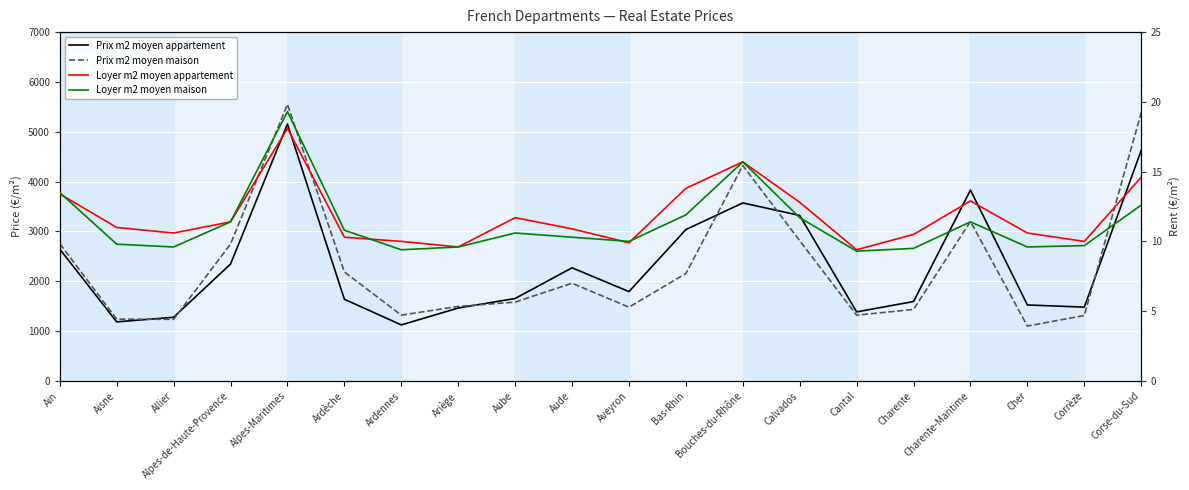

Reading left to right, transcribe all the data shown in this chart.

Prix m2 moyen appartement: Ain=2645.0	Aisne=1185.0	Allier=1277.0	Alpes-de-Haute-Provence=2345.0	Alpes-Maritimes=5155.0	Ardèche=1639.0	Ardennes=1124.0	Ariège=1463.0	Aube=1654.0	Aude=2270.0	Aveyron=1793.0	Bas-Rhin=3037.0	Bouches-du-Rhône=3572.0	Calvados=3321.0	Cantal=1385.0	Charente=1593.0	Charente-Maritime=3830.0	Cher=1524.0	Corrèze=1481.0	Corse-du-Sud=4627.0
Prix m2 moyen maison: Ain=2754.0	Aisne=1240.0	Allier=1236.0	Alpes-de-Haute-Provence=2746.0	Alpes-Maritimes=5551.0	Ardèche=2187.0	Ardennes=1320.0	Ariège=1495.0	Aube=1582.0	Aude=1960.0	Aveyron=1480.0	Bas-Rhin=2156.0	Bouches-du-Rhône=4323.0	Calvados=2813.0	Cantal=1319.0	Charente=1435.0	Charente-Maritime=3200.0	Cher=1101.0	Corrèze=1313.0	Corse-du-Sud=5384.0
Loyer m2 moyen appartement: Ain=13.4	Aisne=11.0	Allier=10.6	Alpes-de-Haute-Provence=11.4	Alpes-Maritimes=18.1	Ardèche=10.3	Ardennes=10.0	Ariège=9.6	Aube=11.7	Aude=10.9	Aveyron=9.9	Bas-Rhin=13.8	Bouches-du-Rhône=15.7	Calvados=12.8	Cantal=9.4	Charente=10.5	Charente-Maritime=12.9	Cher=10.6	Corrèze=10.0	Corse-du-Sud=14.6
Loyer m2 moyen maison: Ain=13.5	Aisne=9.8	Allier=9.6	Alpes-de-Haute-Provence=11.4	Alpes-Maritimes=19.3	Ardèche=10.8	Ardennes=9.4	Ariège=9.6	Aube=10.6	Aude=10.3	Aveyron=10.0	Bas-Rhin=11.9	Bouches-du-Rhône=15.7	Calvados=11.7	Cantal=9.3	Charente=9.5	Charente-Maritime=11.4	Cher=9.6	Corrèze=9.7	Corse-du-Sud=12.6